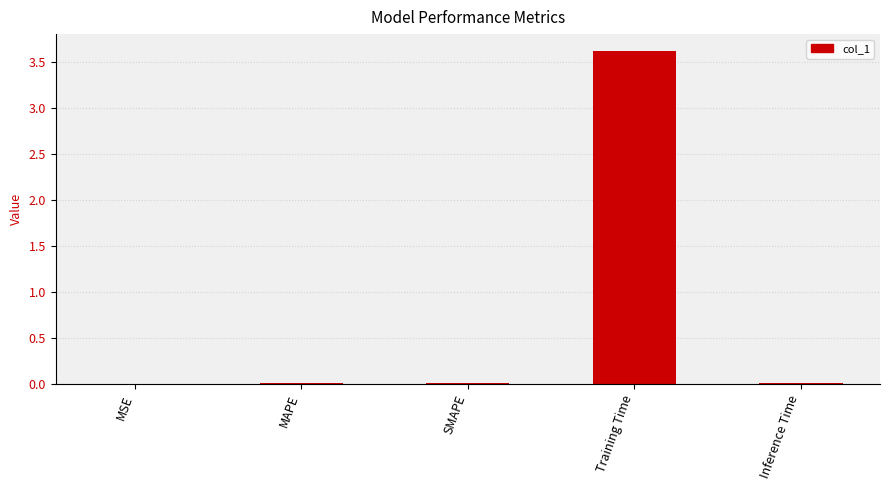

How many distinct data groups are displayed?

1